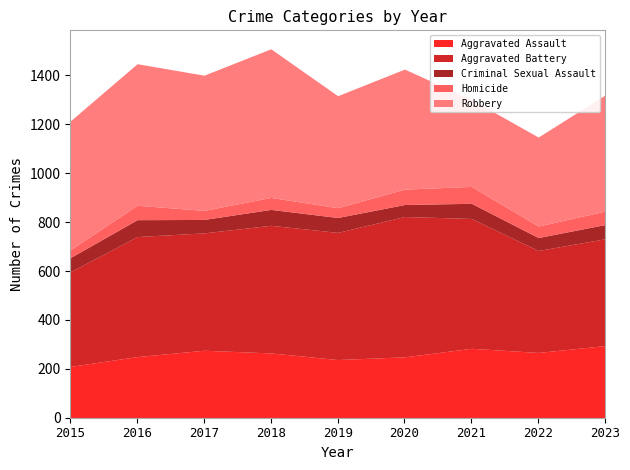

The Aggravated Assault series shows 104 at 2023. True or false?

False